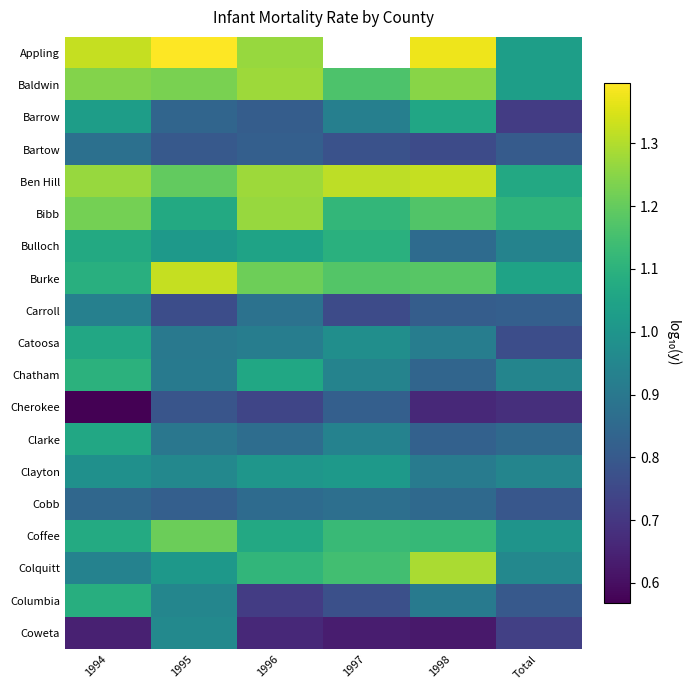

The Baldwin series shows 0.4 at Total. True or false?

False